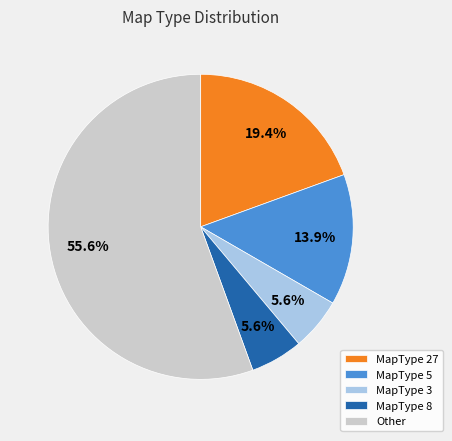

Approximately how many times larger is the value at Other compared to MapType 27?

2.9